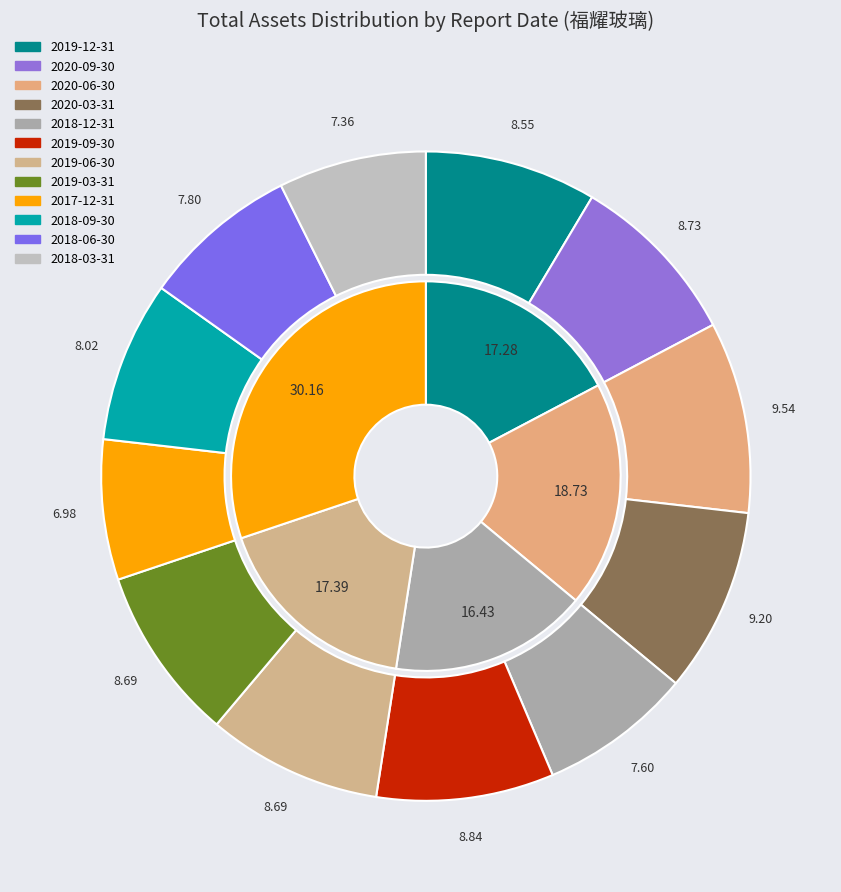

What is the total percentage of 2019-03-31 and 2019-06-30?

17.4%